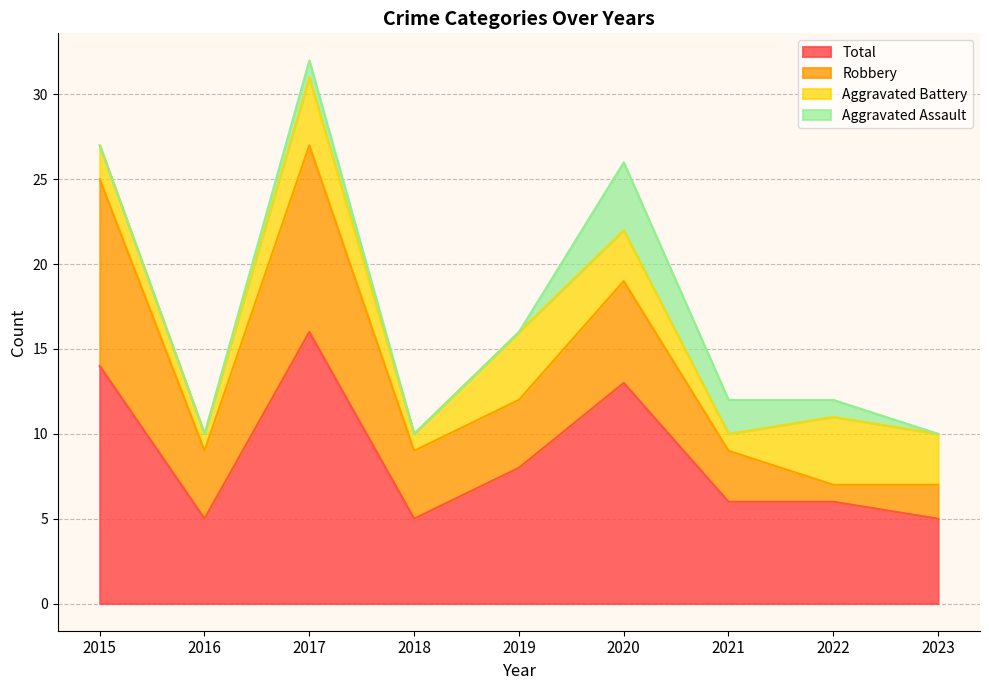

How many interior local peaks does the Total series have?

2